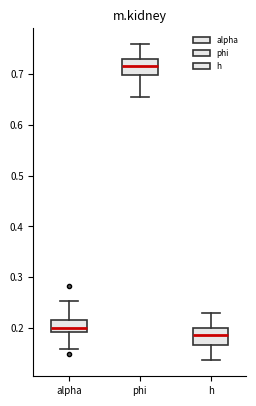

Reading left to right, read every box against the y-axis: the position of its median line, the range the box covers, and the ends of its whiskers. The values are not printed on the chart, so give them approximately, as read against the axis.

alpha: median 0.20, box 0.19 to 0.22, whiskers 0.16 to 0.25
phi: median 0.72, box 0.70 to 0.73, whiskers 0.65 to 0.76
h: median 0.18, box 0.17 to 0.20, whiskers 0.14 to 0.23